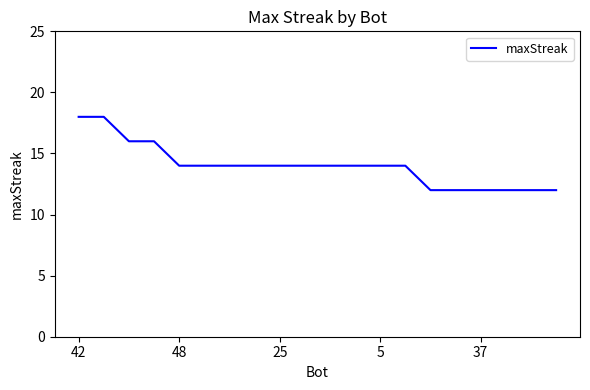

What is the difference between the maximum and minimum values?

6